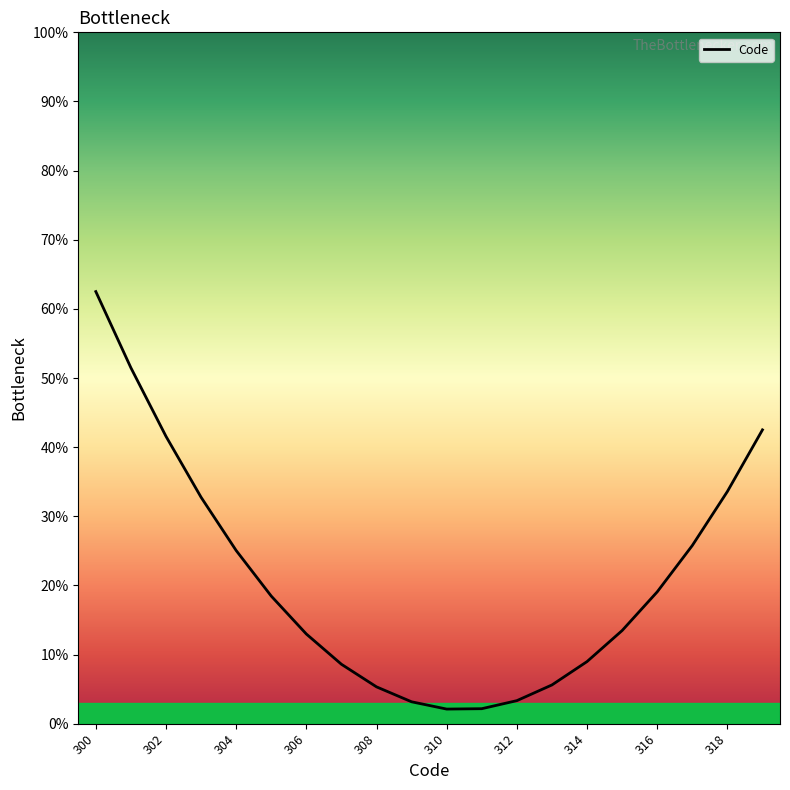

What is the maximum value shown in the chart?

62.5